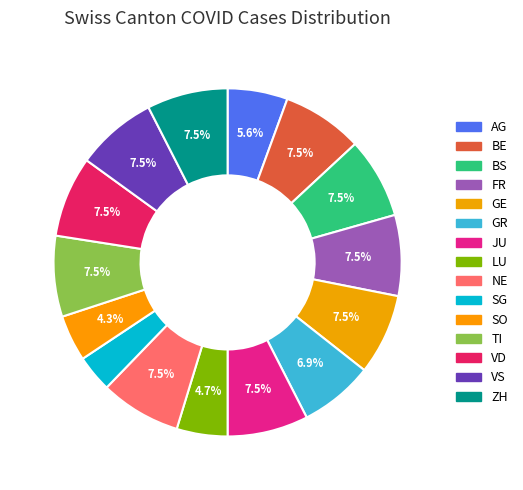

To the nearest percent, what is the difference between the VD and LU slice percentages?

3%